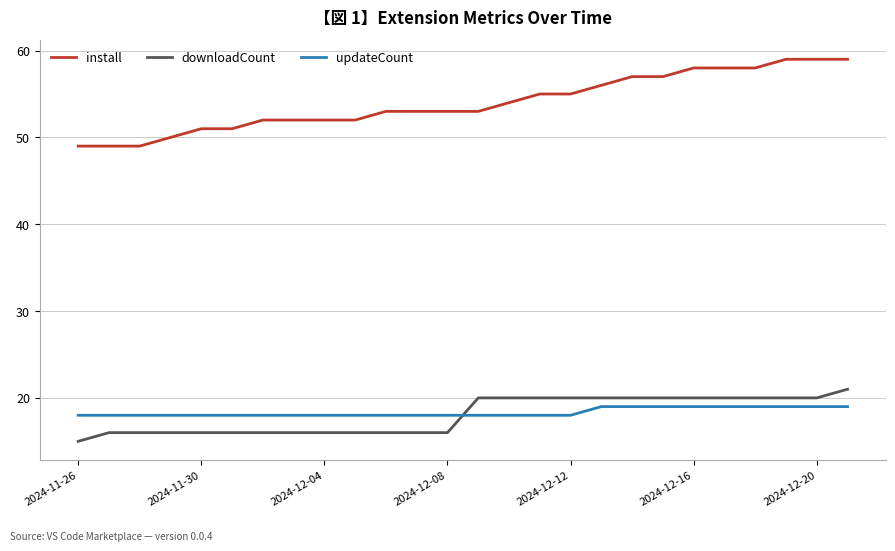

True or false: downloadCount and install intersect in this chart.

False